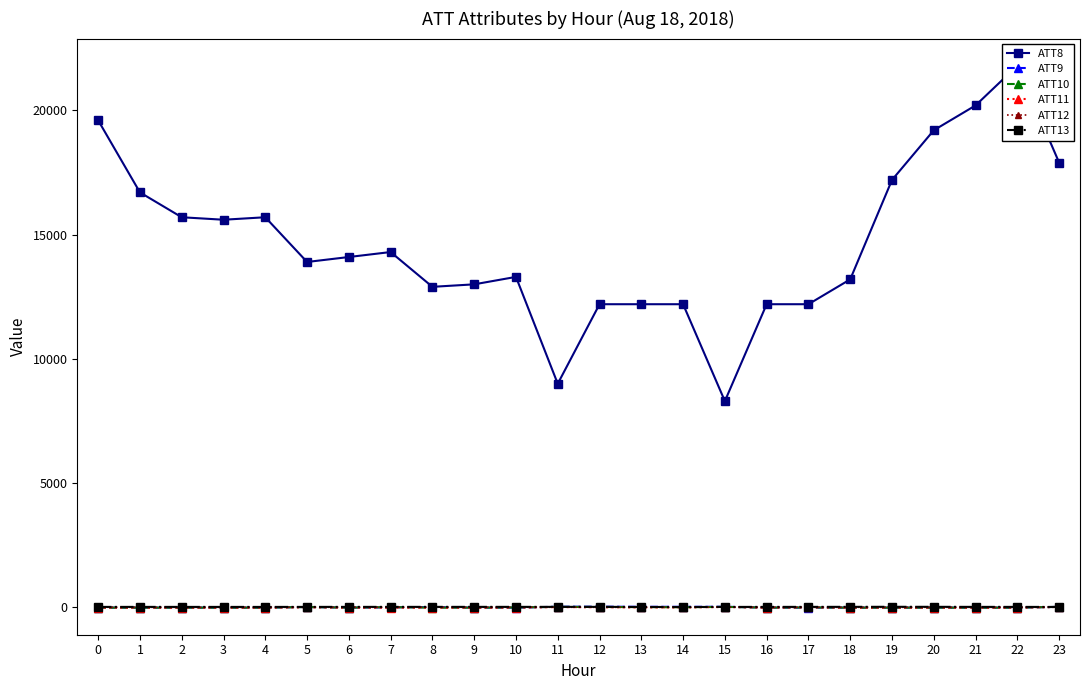

What is the minimum value shown in the chart?

-10.0